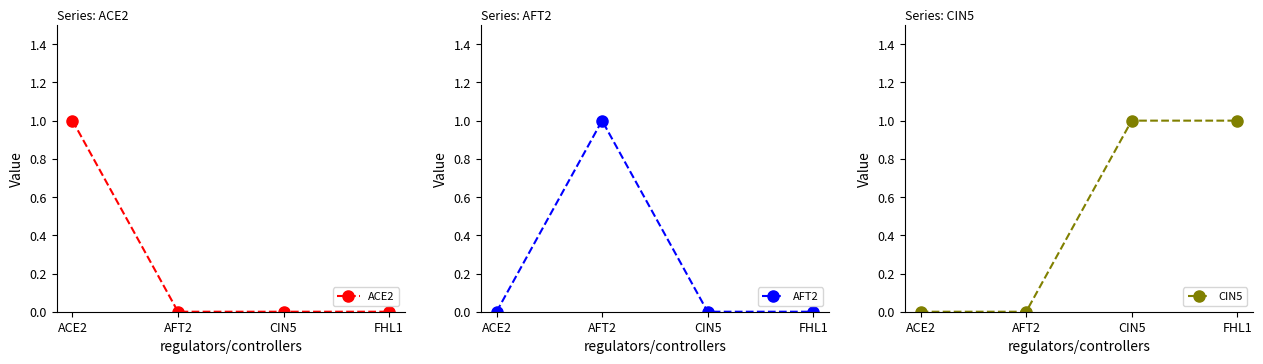

At which category does the chart reach its peak across all series?

ACE2